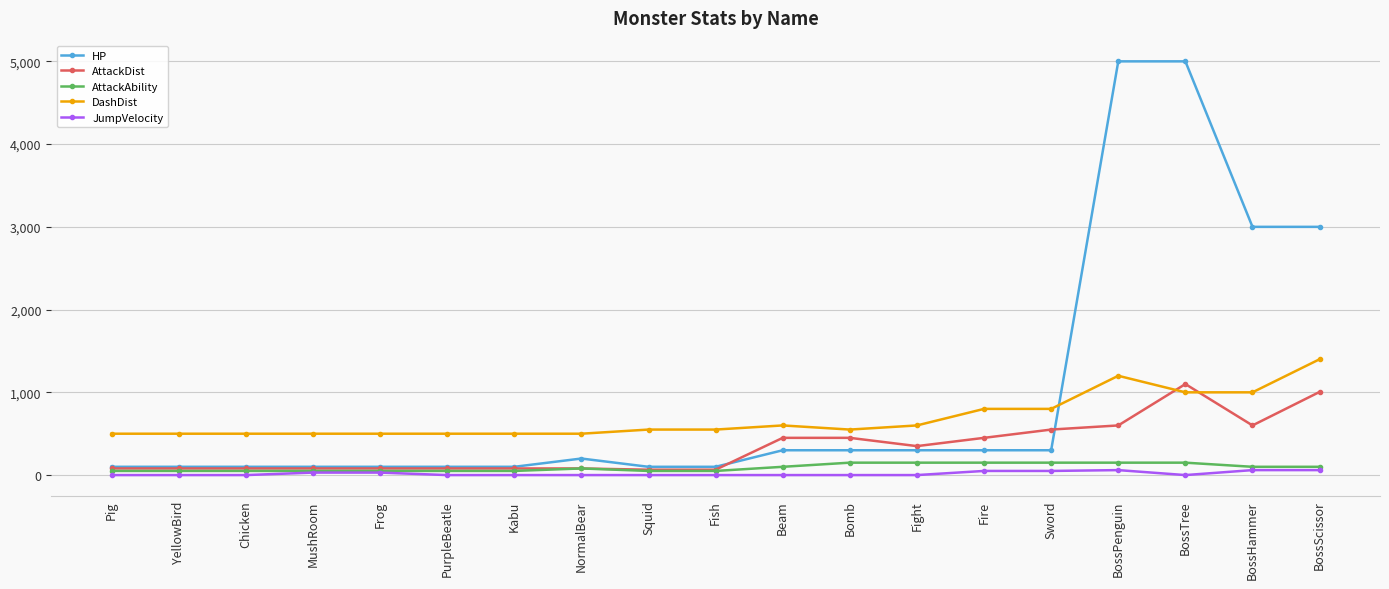

What is the value of the DashDist point at the 5th from the left?

500